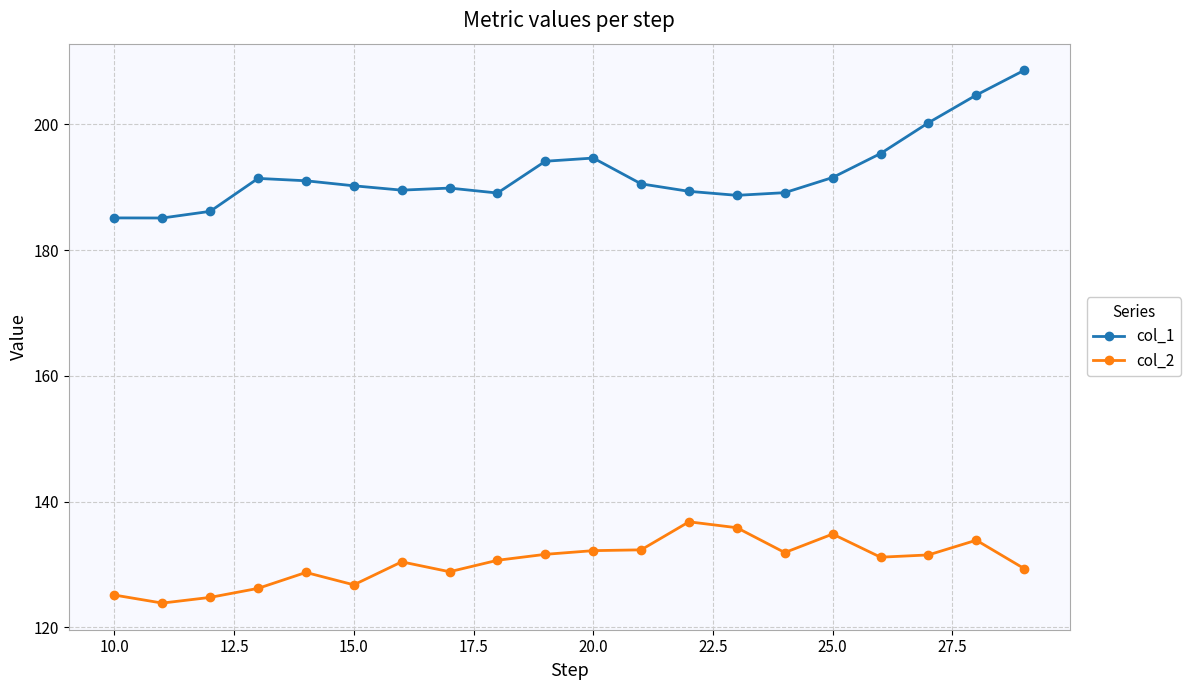

What is the maximum value for col_2?

136.8